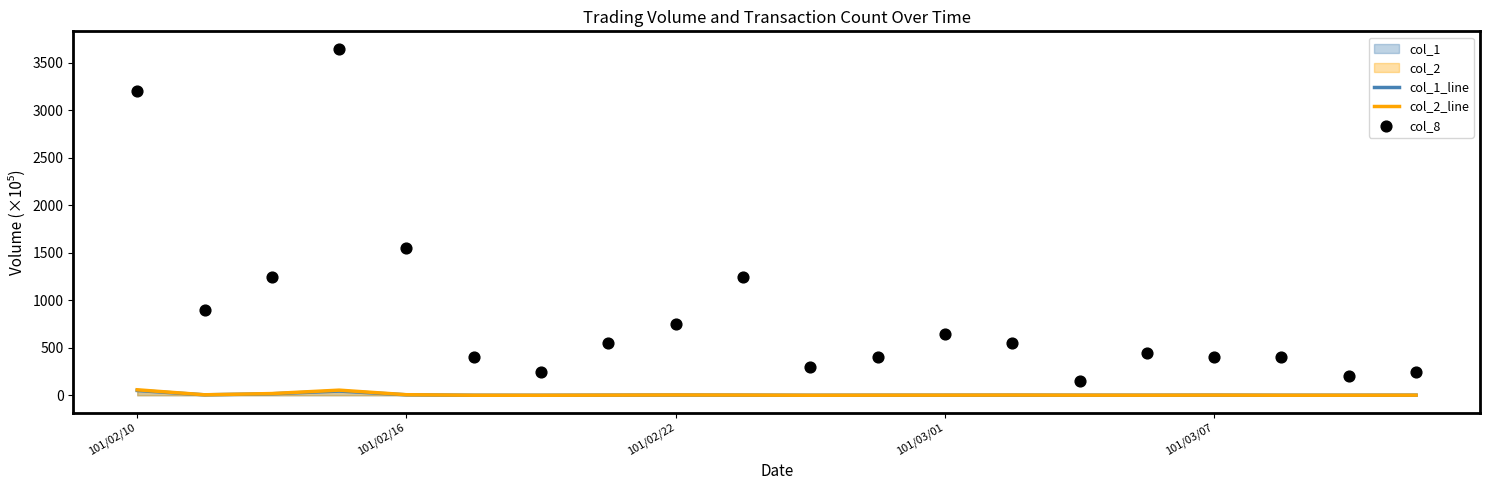

Which series reaches the minimum Y coordinate?

col_1_line